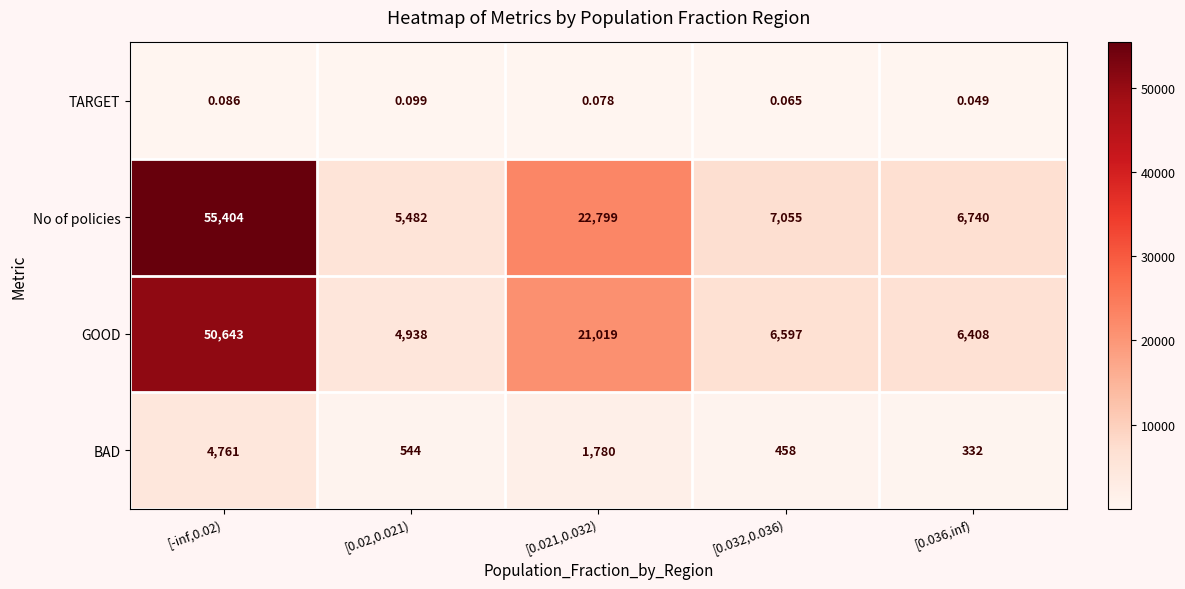

Which series has the largest total across all categories?

No of policies